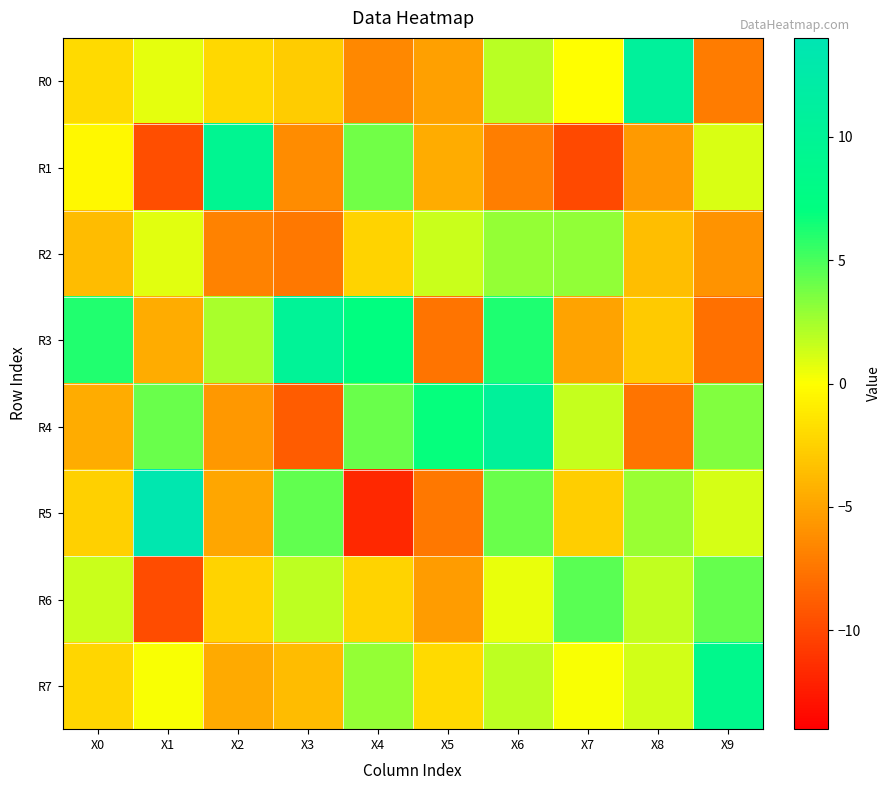

Between X5 and X2, which is larger?

X2